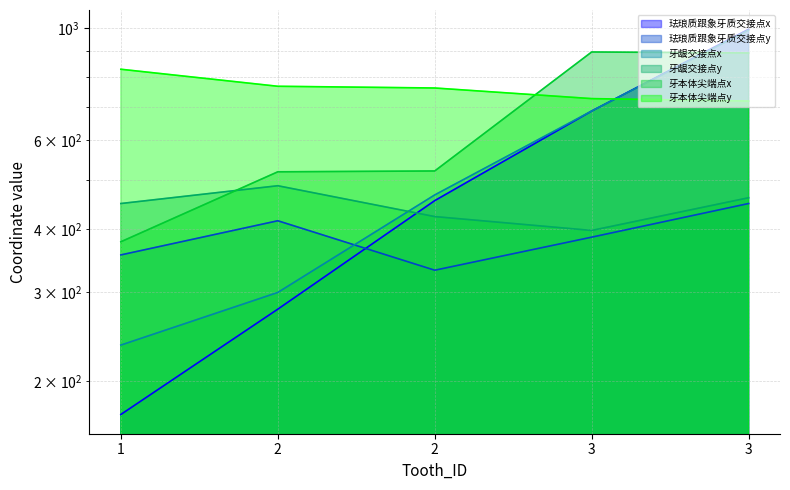

At which label is 珐琅质跟象牙质交接点x closest to 584?

3